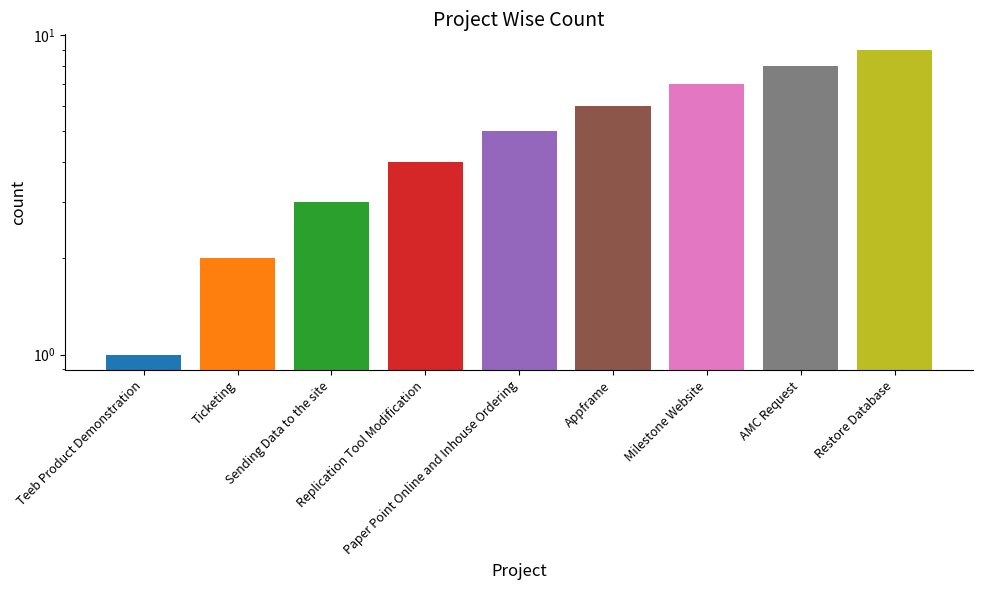

The chart shows a value of 9 at Restore Database. True or false?

True